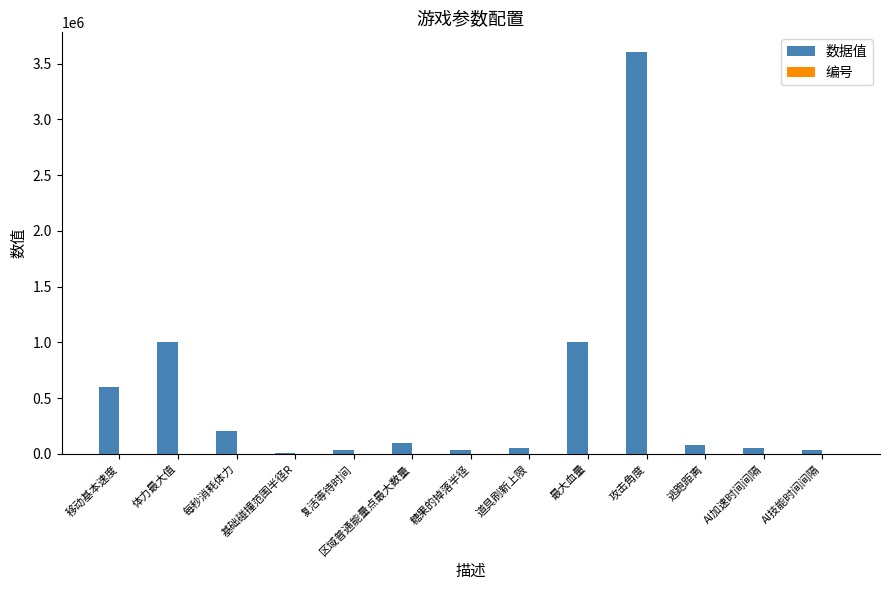

True or false: 数据值 has a value of 1645100 at 最大血量.

False